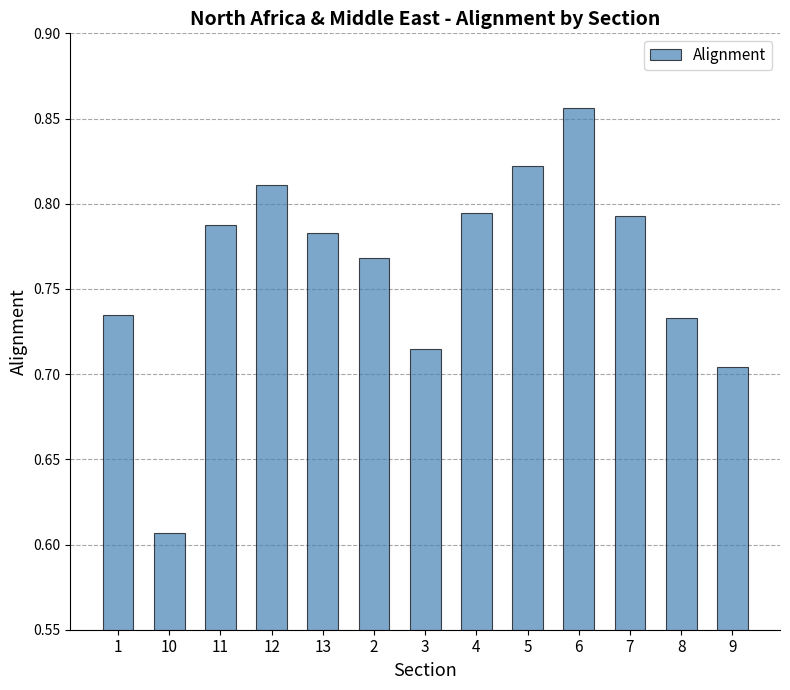

Are the bars horizontal?

No